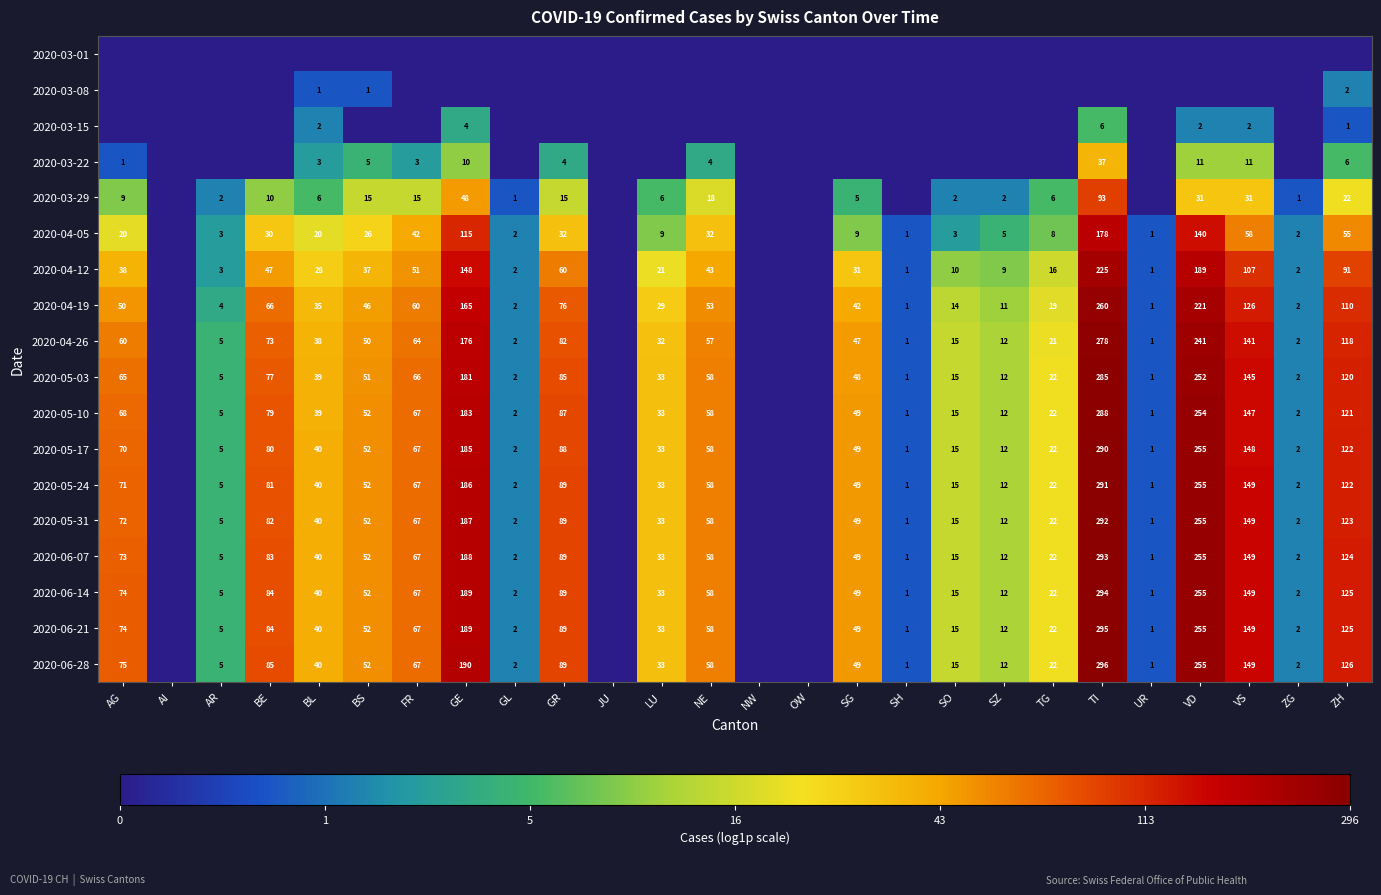

What is the difference between the 2020-06-07 values at BS and LU?

19